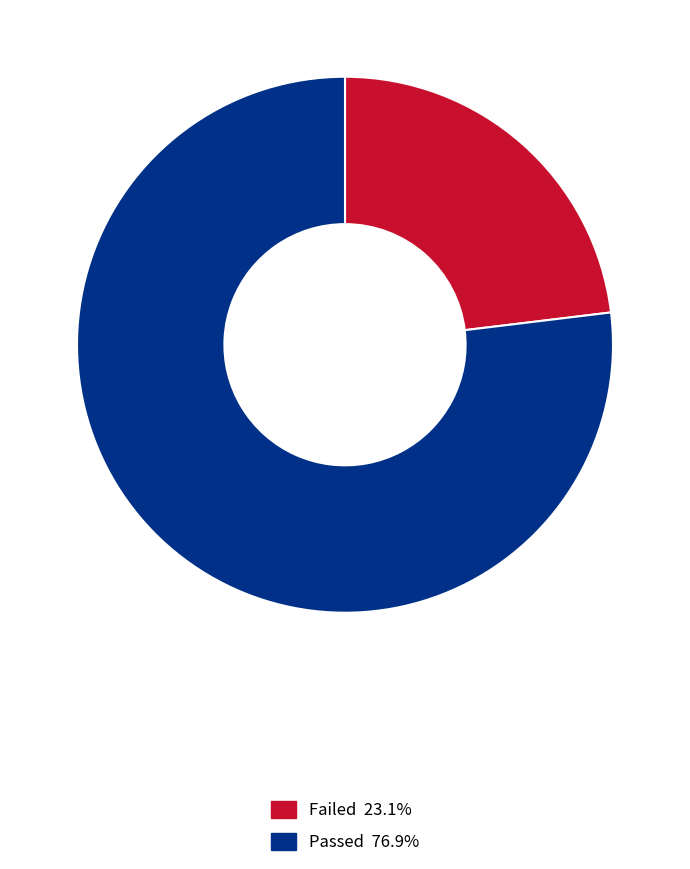

Approximately how many times larger is the value at Passed compared to Failed?

3.3